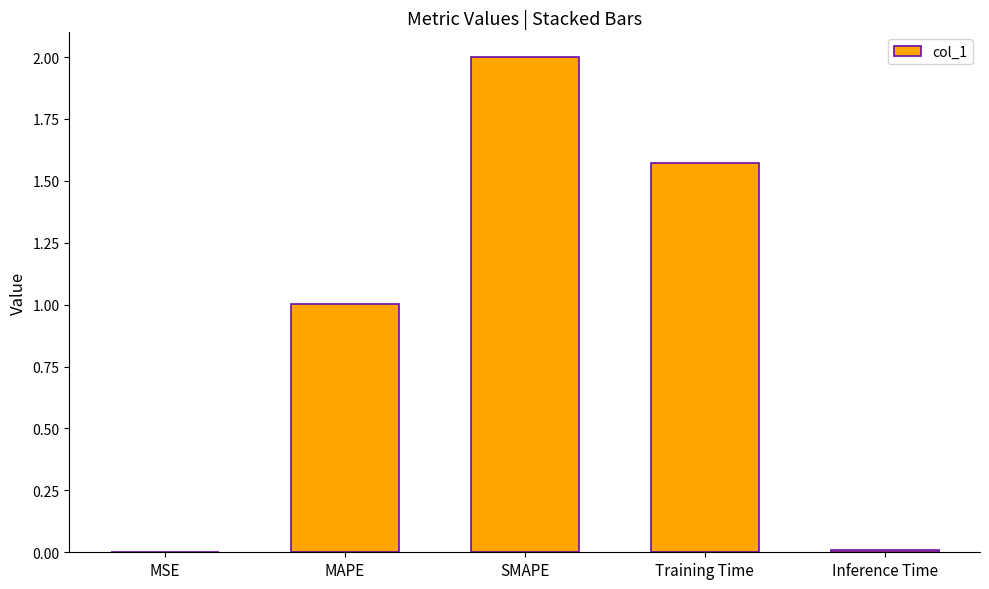

What is the maximum value shown in the chart?

2.0